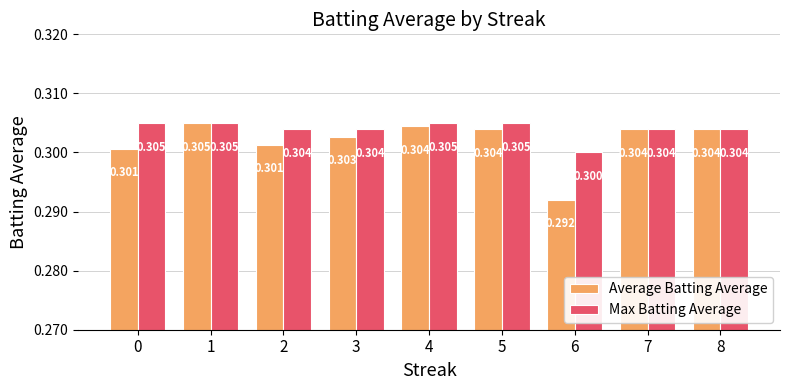

Count the Max Batting Average values in the range 0 to 1.

9